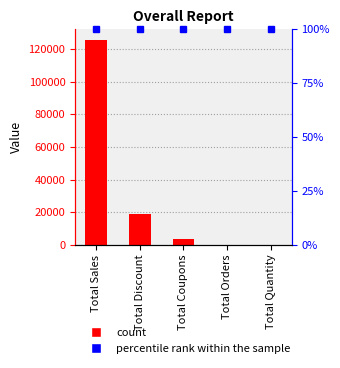

How many bars are there in total?

5